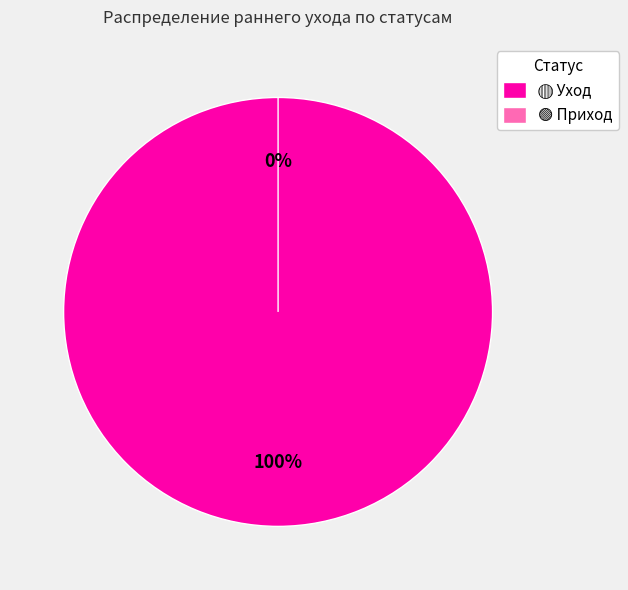

How many segments does this pie chart have?

2